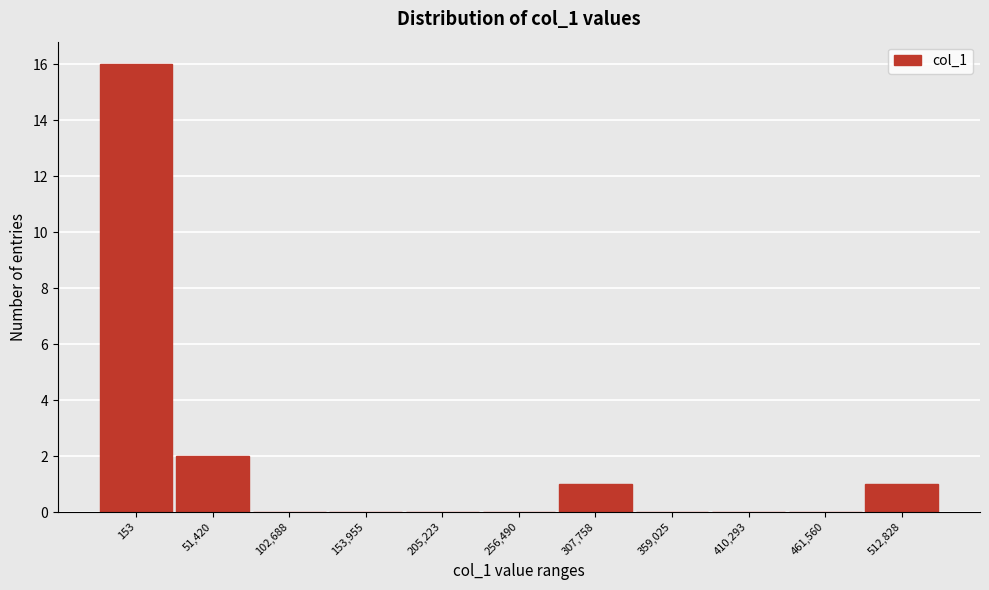

Reading left to right, what are all the values shown in this chart?

153=16	51,420=2	102,688=0	153,955=0	205,223=0	256,490=0	307,758=1	359,025=0	410,293=0	461,560=0	512,828=1